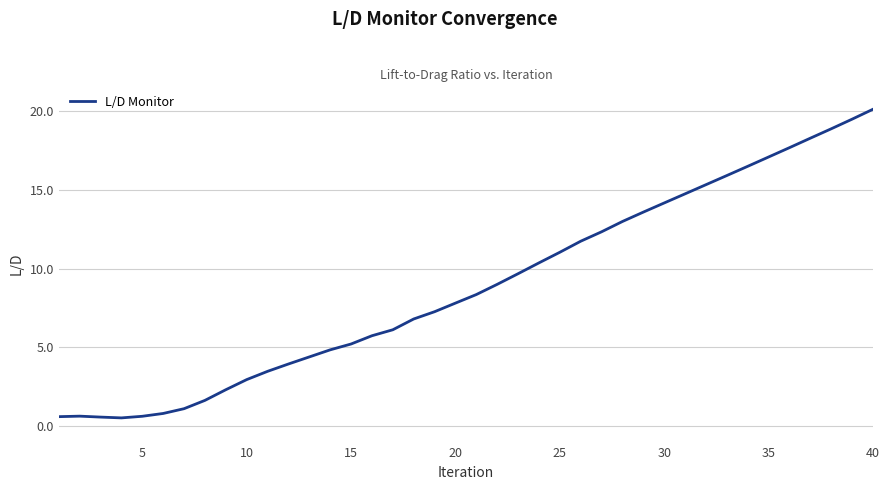

What is the difference between the maximum and minimum values?

19.6